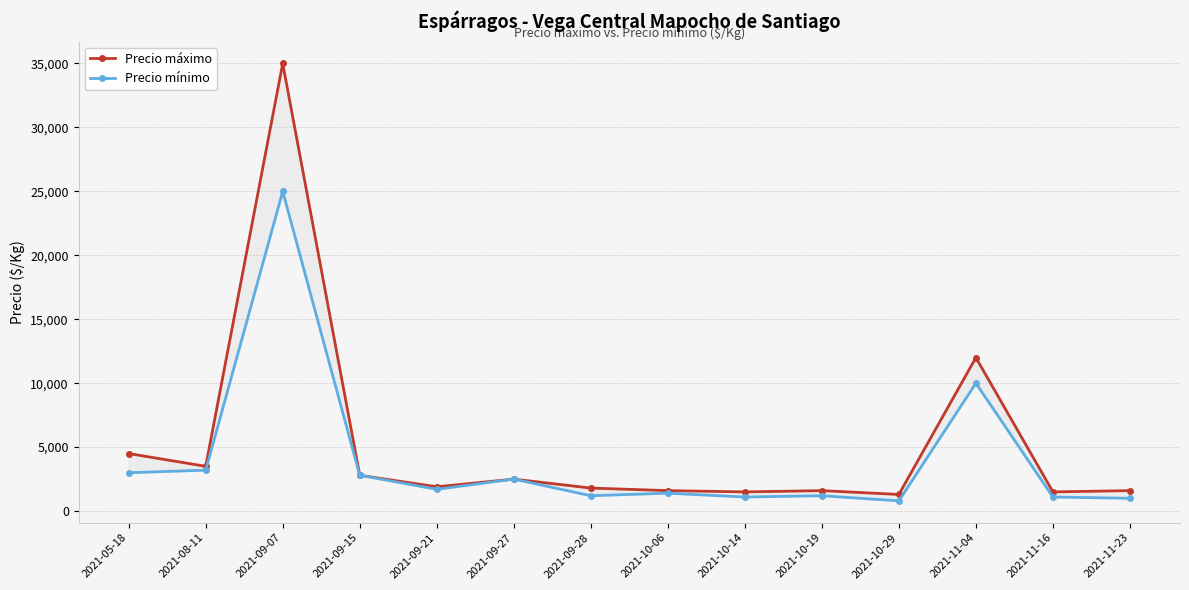

Where is Precio máximo nearest to the value 18150?

2021-11-04